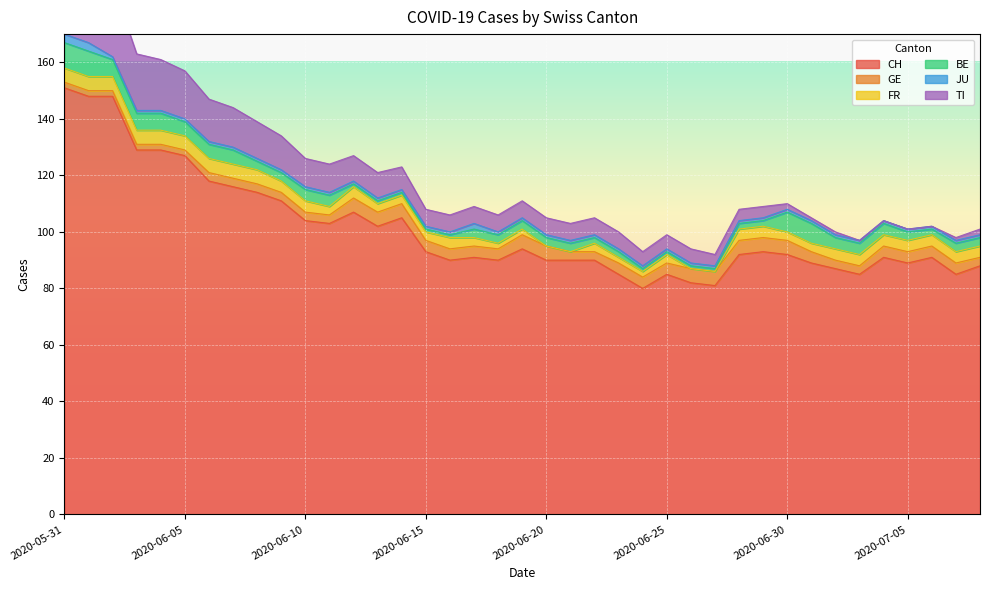

Which series has the largest total across all categories?

CH